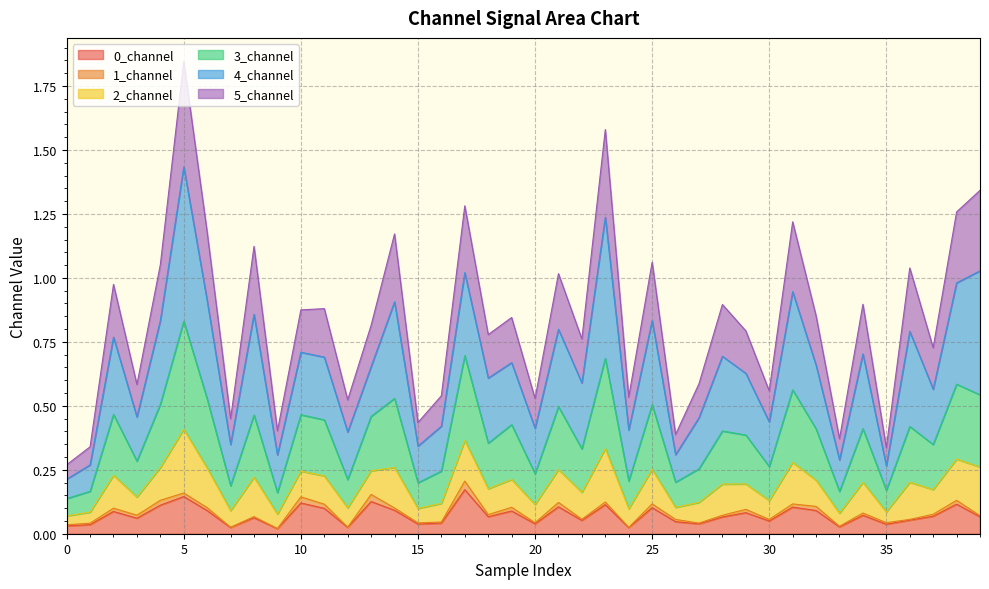

What is the label of the 16th point from the right?

24